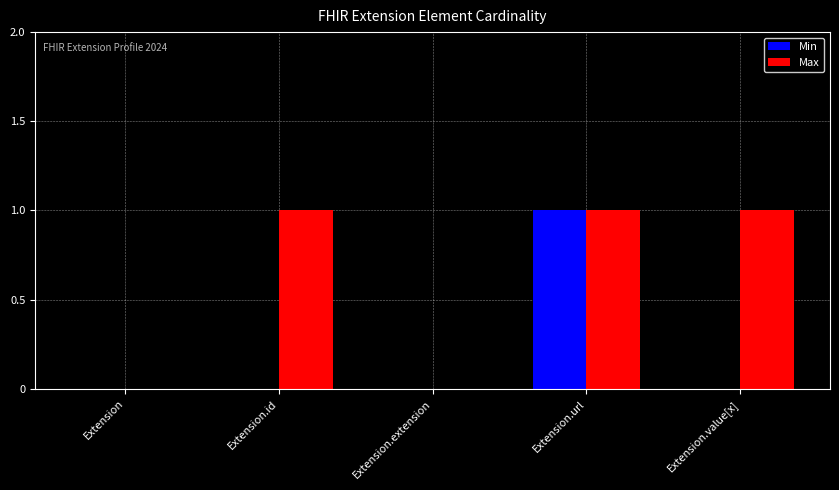

At which category is the sum across all series the highest?

Extension.url